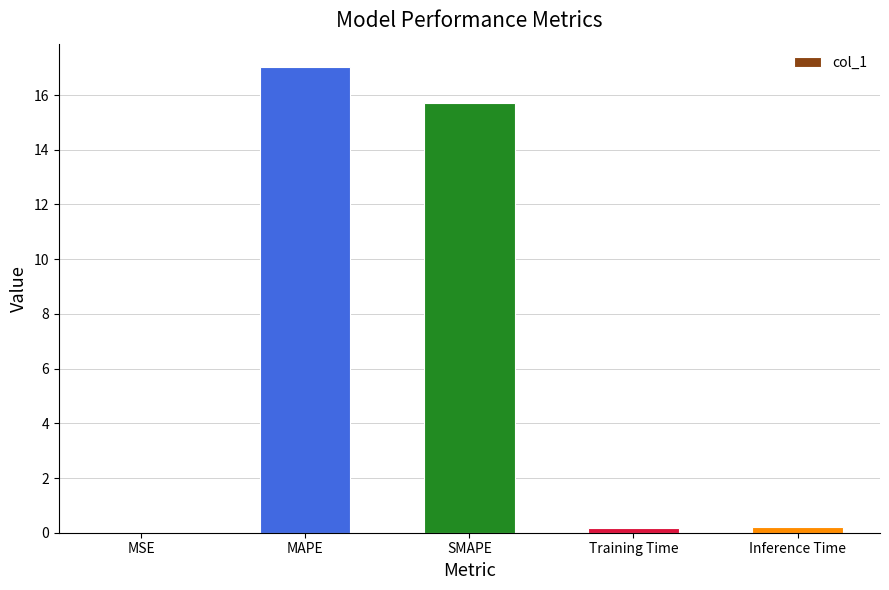

Read the value at MAPE.

17.0